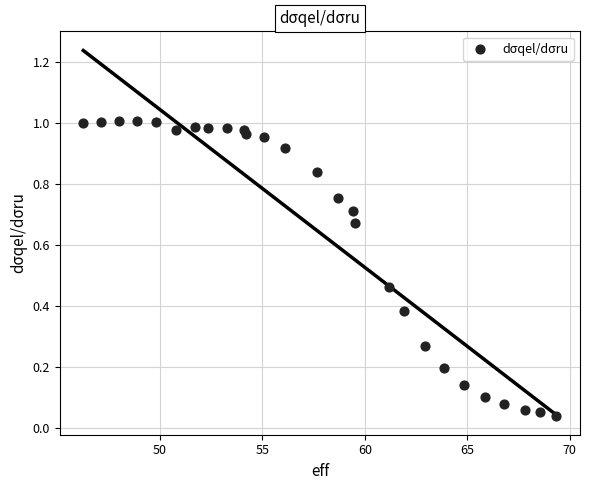

What is the range of X values (max minus min)?

23.1